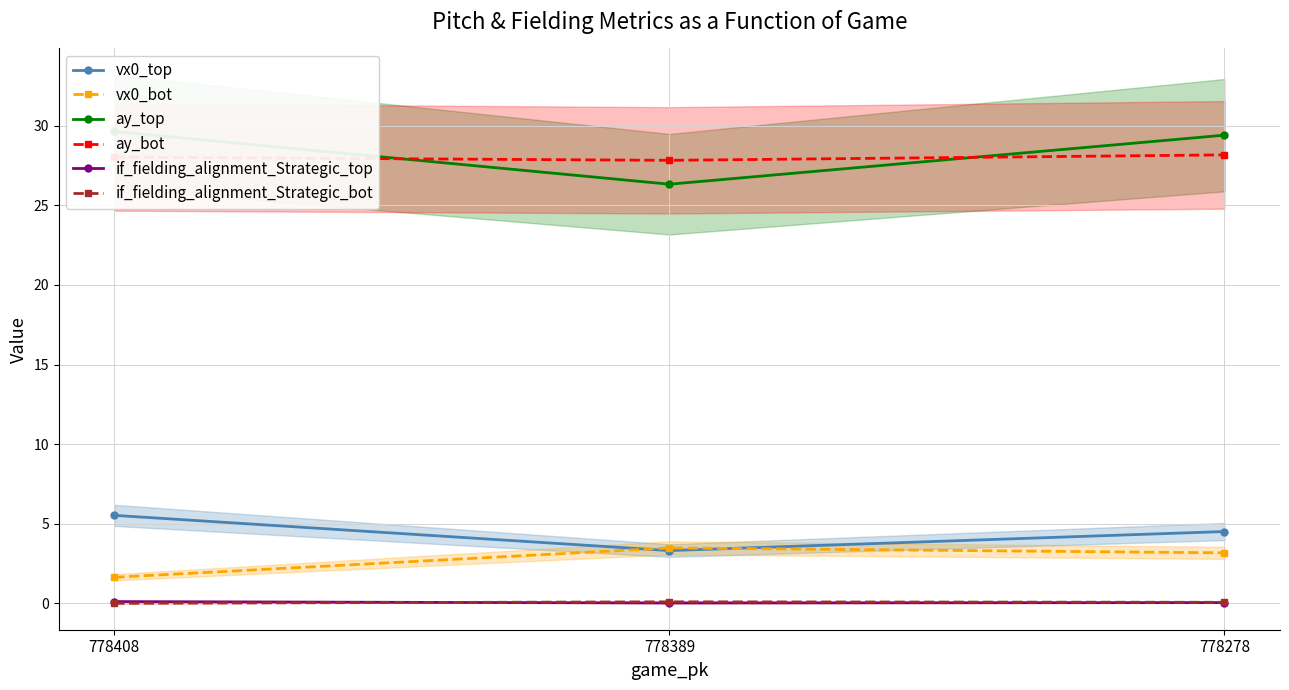

Which series has the largest range (max minus min)?

ay_top